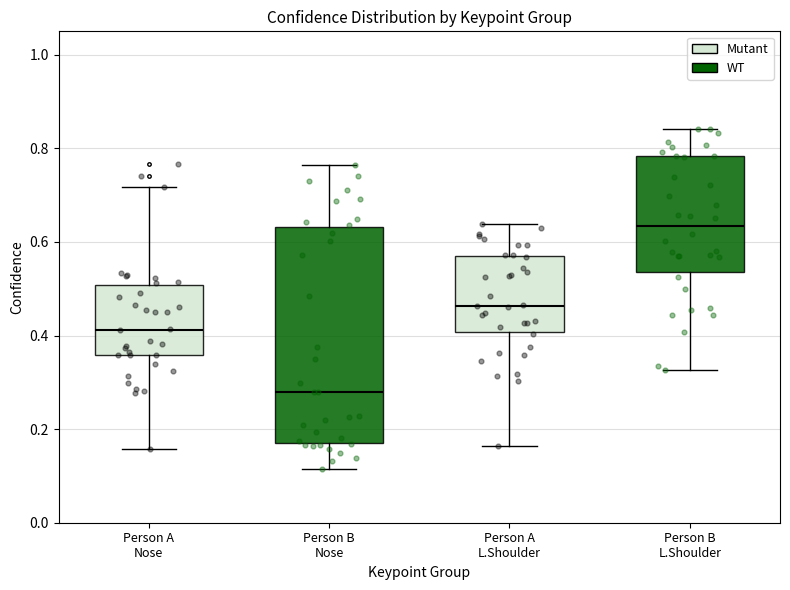

Where is the upper edge of the box for Person B L.Shoulder on the y-axis? The values are not printed on the chart, so give them approximately, as read against the axis.

0.78